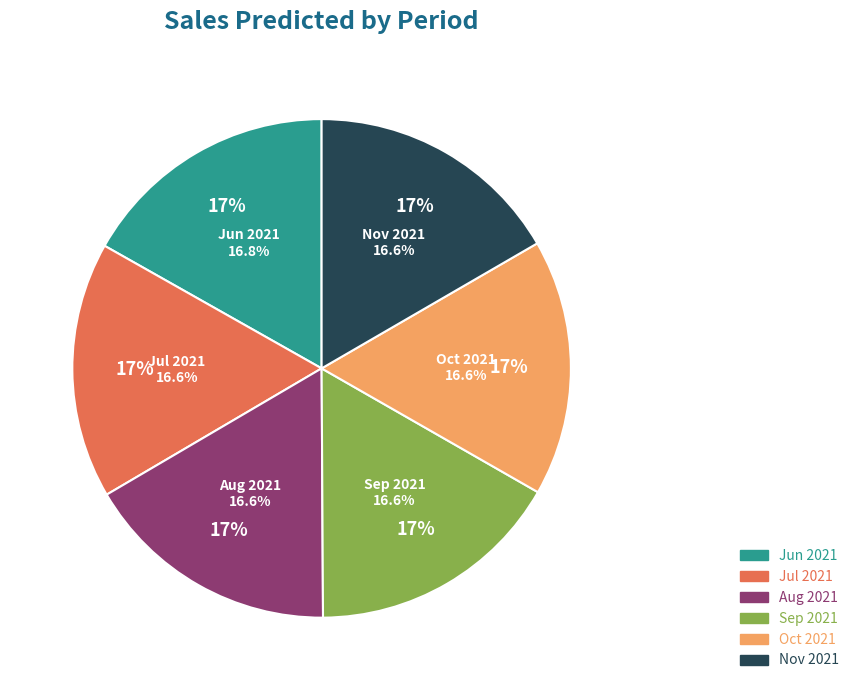

Is it true that Oct 2021 is 17% of the pie?

True